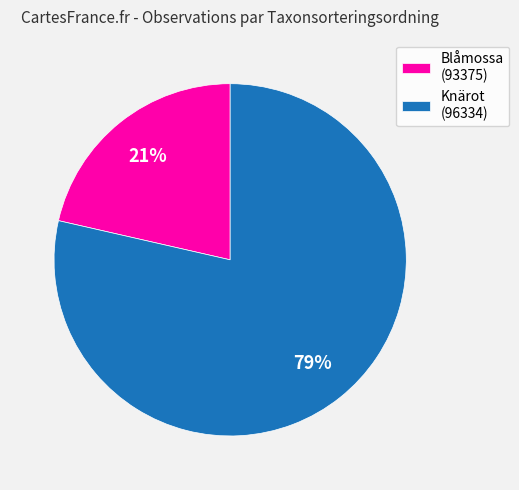

Is the sum of Blåmossa (93375) and Knärot (96334) greater than half?

Yes